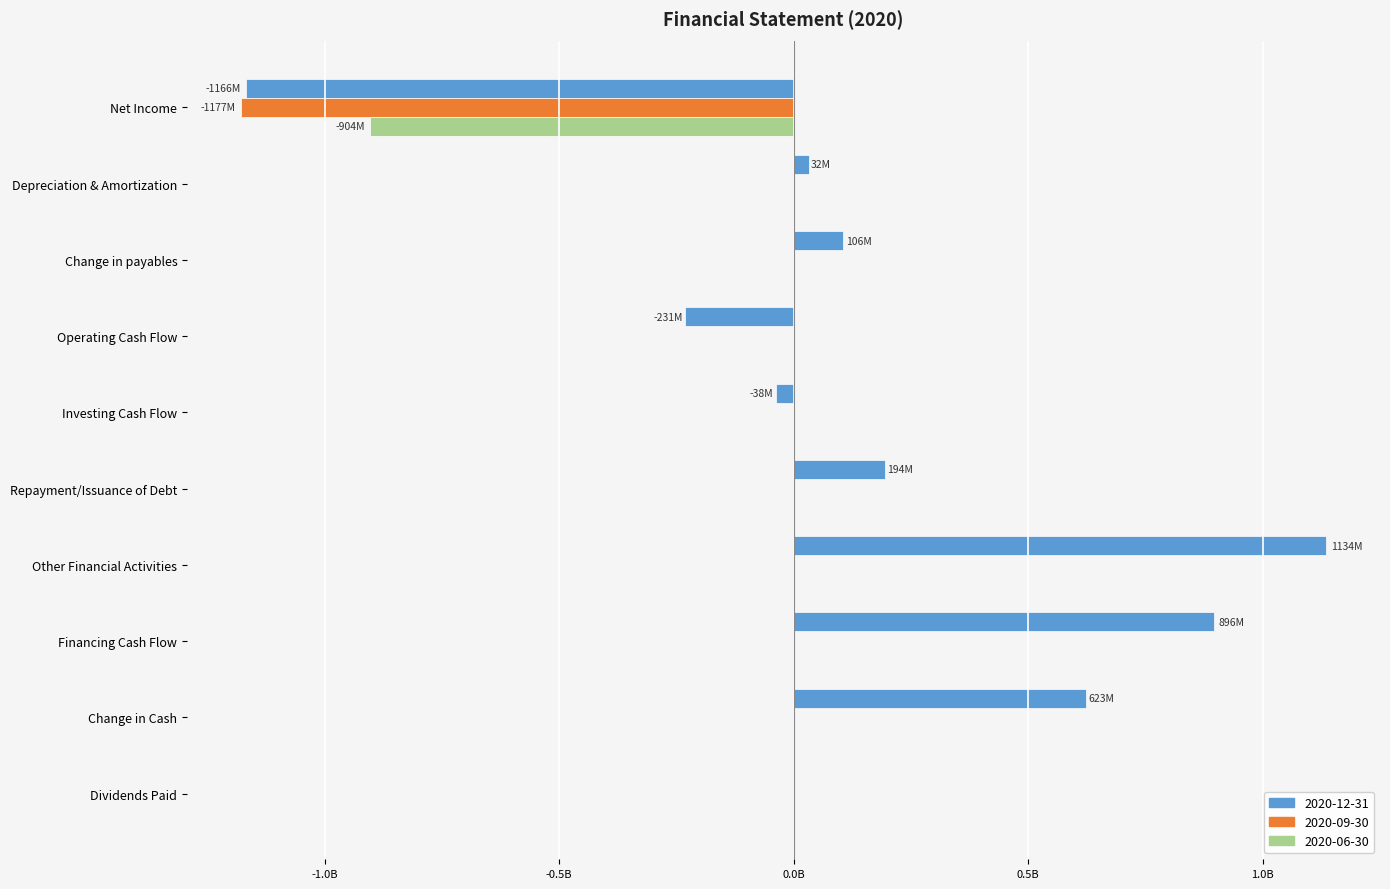

Which series has the largest total across all categories?

2020-12-31